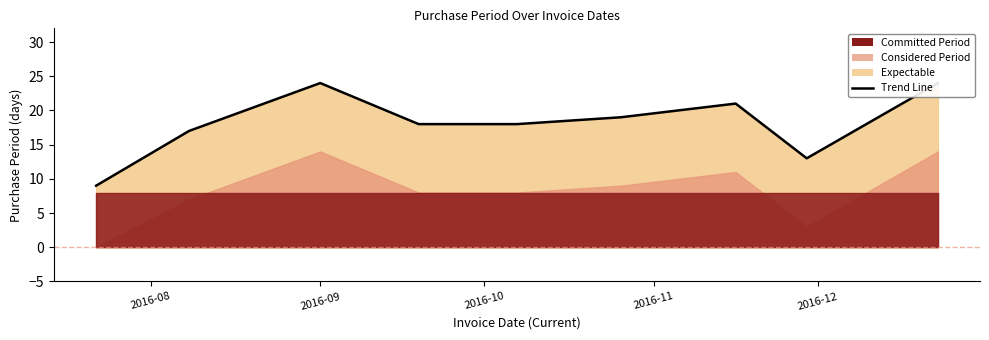

Between 2016-11-16 and 2016-08-08, which is larger?

2016-11-16